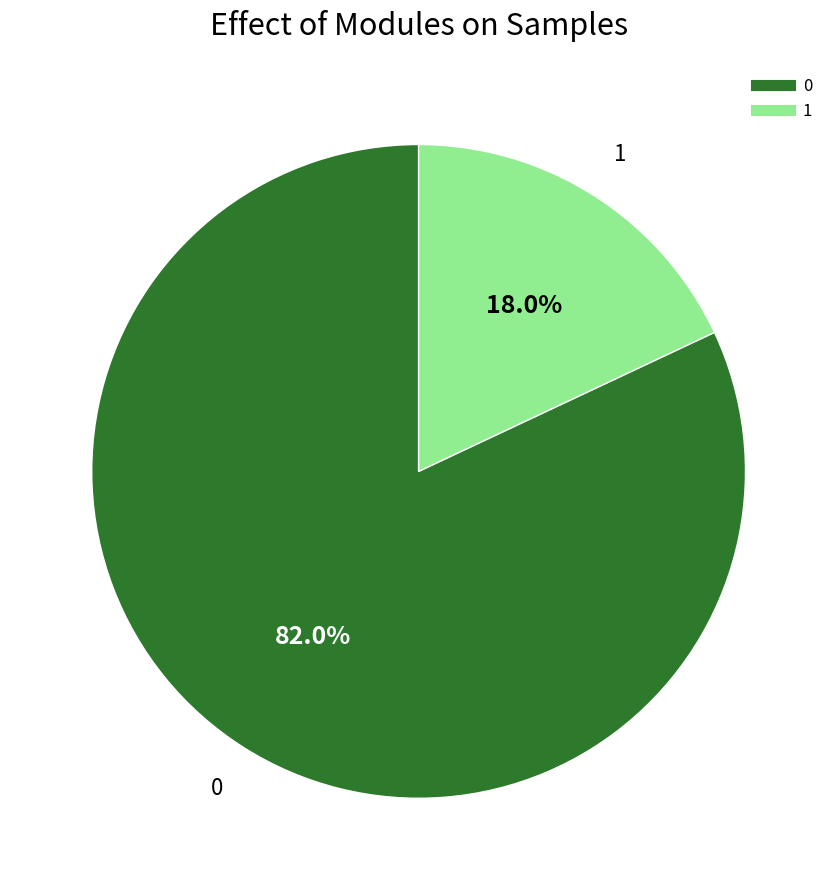

To the nearest percent, what is the difference between the 1 and 0 slice percentages?

64%